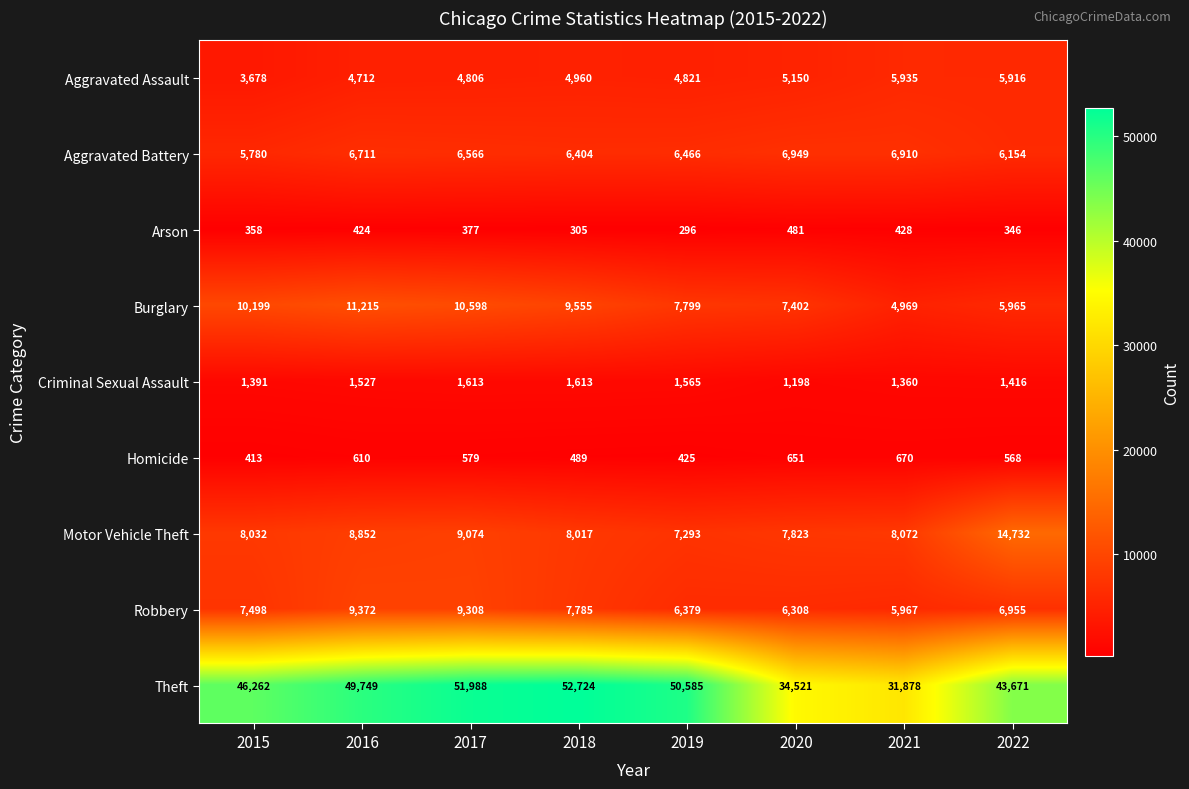

The Criminal Sexual Assault series shows 1565 at 2019. True or false?

True